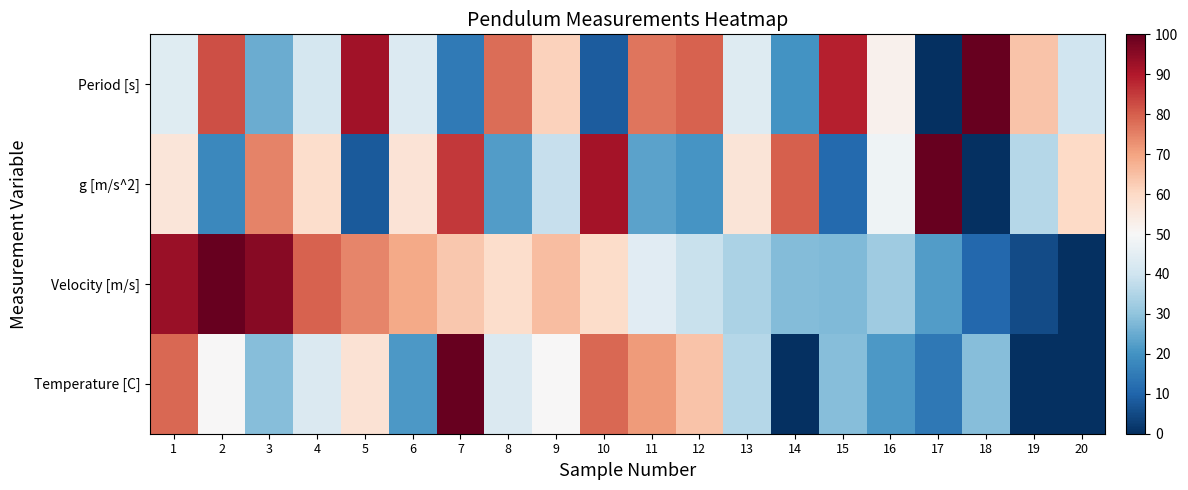

Reading left to right, transcribe all the data shown in this chart.

Period [s]: 1=43.9	2=82.3	3=25.2	4=41.3	5=91.9	6=43.0	7=14.7	8=78.0	9=61.6	10=8.4	11=76.6	12=79.4	13=43.4	14=20.0	15=89.0	16=52.1	17=0.0	18=100.0	19=64.4	20=40.0
g [m/s^2]: 1=56.1	2=17.7	3=74.8	4=58.7	5=8.1	6=57.0	7=85.3	8=22.0	9=38.4	10=91.6	11=23.4	12=20.5	13=56.6	14=80.0	15=11.0	16=47.8	17=100.0	18=0.0	19=35.6	20=60.0
Velocity [m/s]: 1=93.3	2=100.0	3=95.3	4=79.3	5=74.4	6=69.1	7=63.6	8=58.6	9=65.2	10=59.1	11=44.4	12=38.7	13=34.1	14=28.4	15=27.9	16=32.1	17=22.2	18=10.7	19=5.4	20=0.0
Temperature [C]: 1=78.6	2=50.0	3=28.6	4=42.9	5=57.1	6=21.4	7=100.0	8=42.9	9=50.0	10=78.6	11=71.4	12=64.3	13=35.7	14=0.0	15=28.6	16=21.4	17=14.3	18=28.6	19=0.0	20=0.0